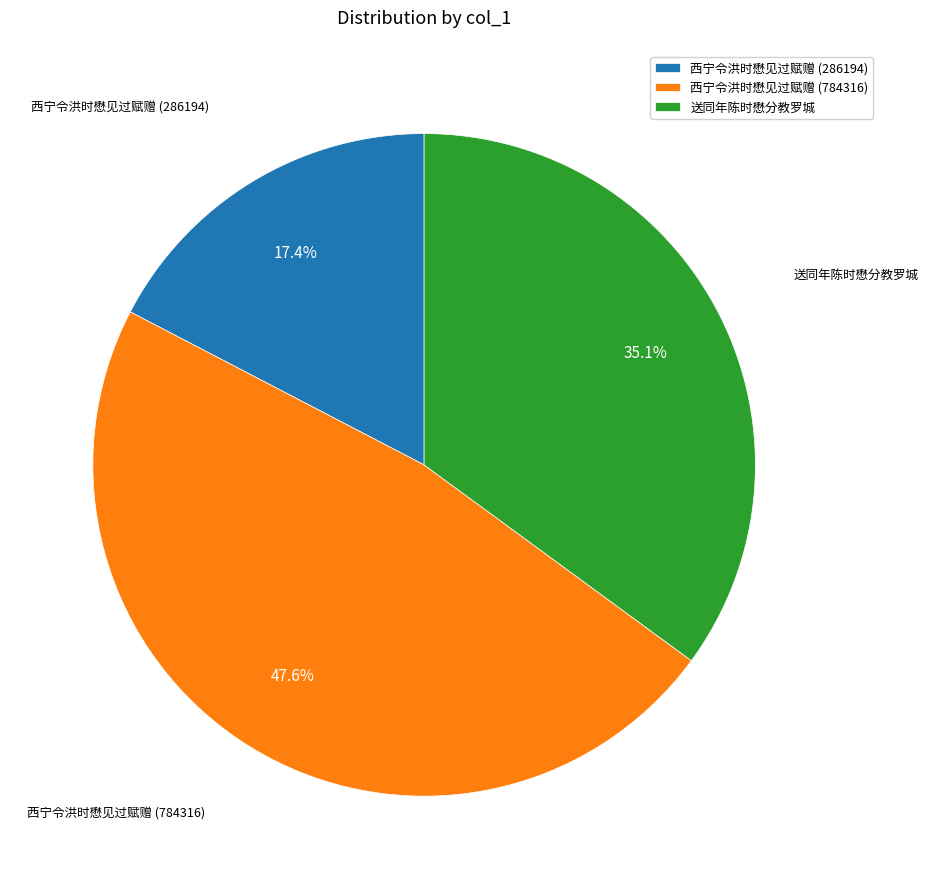

Rank the categories by value from lowest to highest.

西宁令洪时懋见过赋赠 (286194), 送同年陈时懋分教罗城, 西宁令洪时懋见过赋赠 (784316)